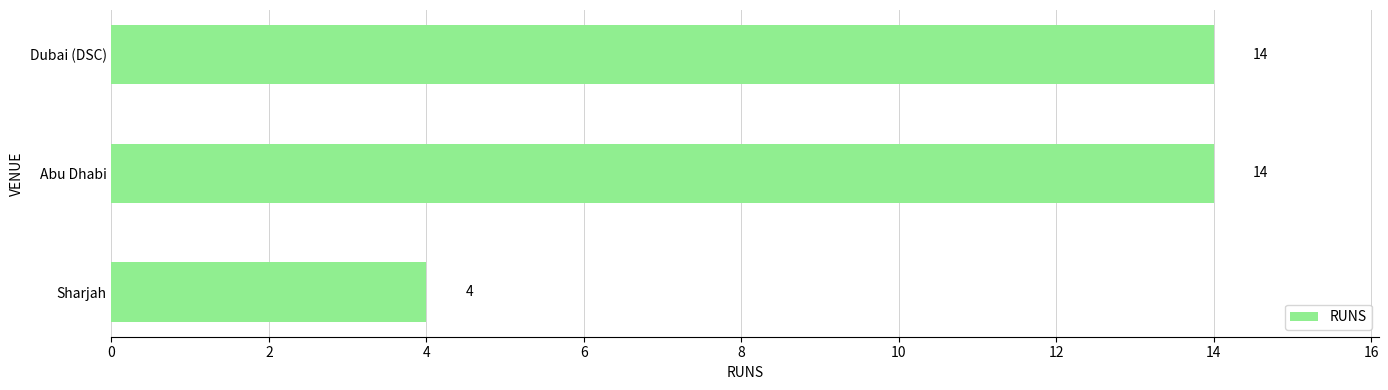

What is the sum of all values?

32